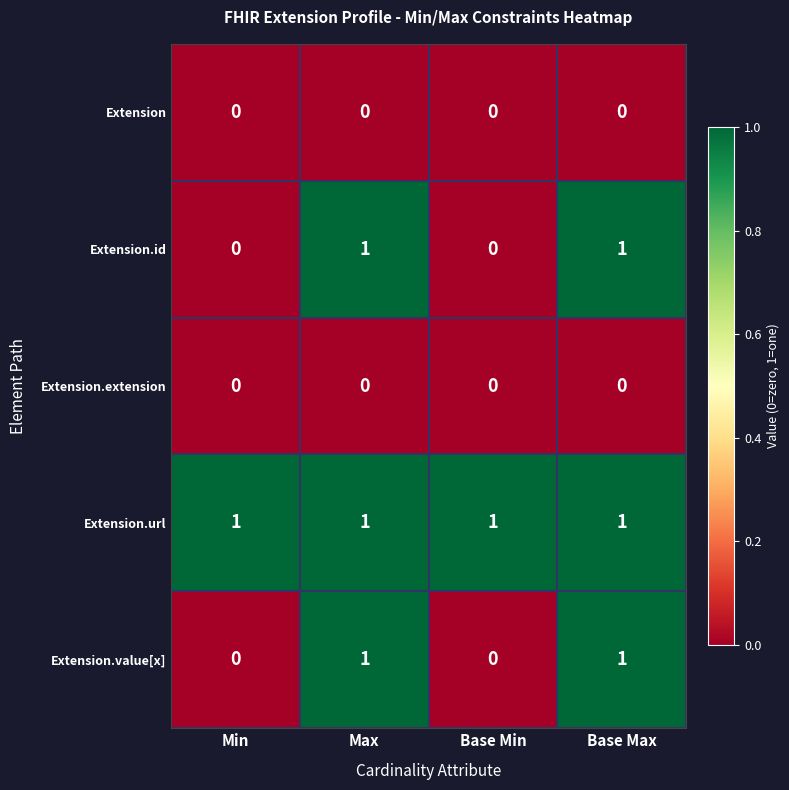

Reading left to right, what are all the values shown in this chart?

Extension: Min=0	Max=0	Base Min=0	Base Max=0
Extension.id: Min=0	Max=1	Base Min=0	Base Max=1
Extension.extension: Min=0	Max=0	Base Min=0	Base Max=0
Extension.url: Min=1	Max=1	Base Min=1	Base Max=1
Extension.value[x]: Min=0	Max=1	Base Min=0	Base Max=1